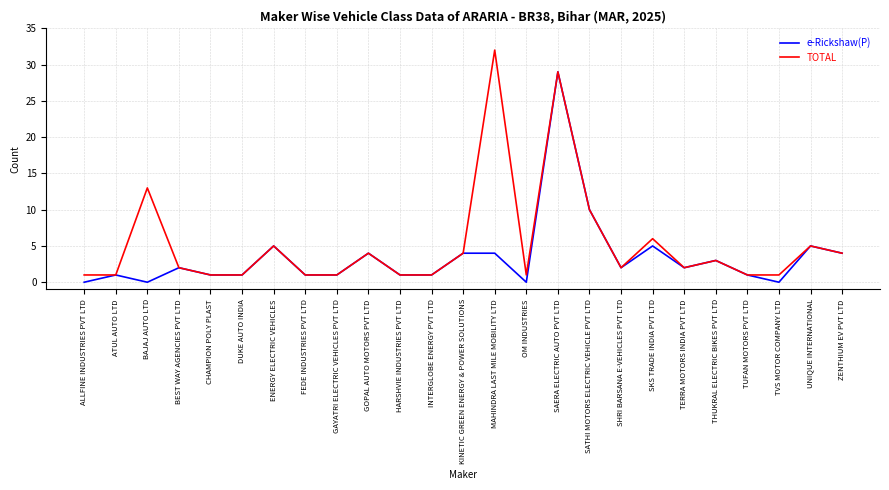

What position from the right is FEDE INDUSTRIES PVT LTD?

18